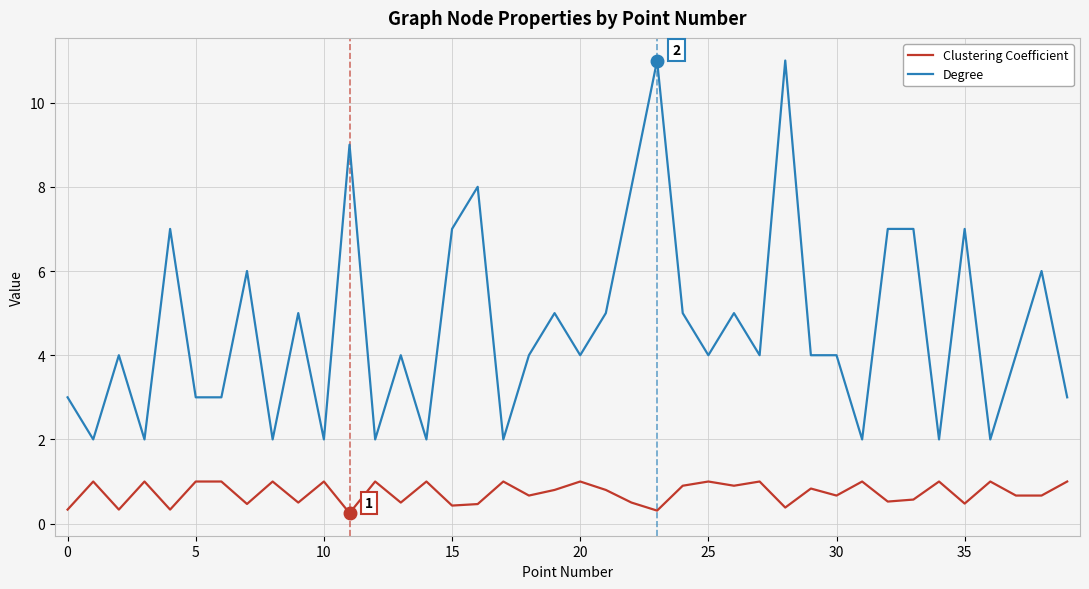

Which series has the largest range (max minus min)?

Degree